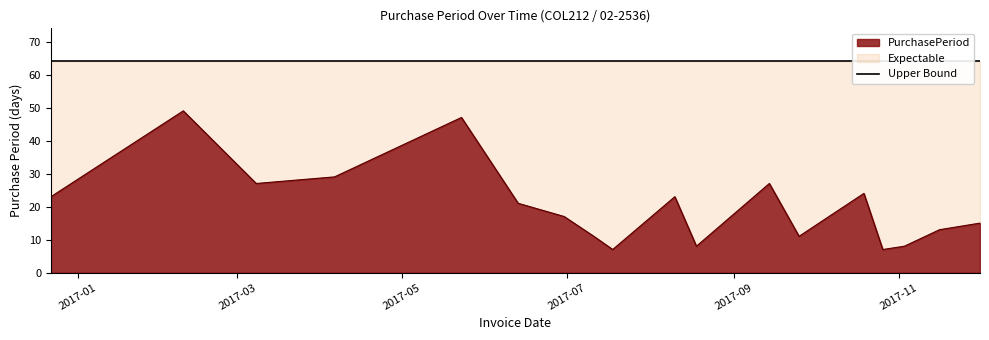

Approximately how many times larger is the value at 2017-11-03 compared to 2017-09-14?

0.3